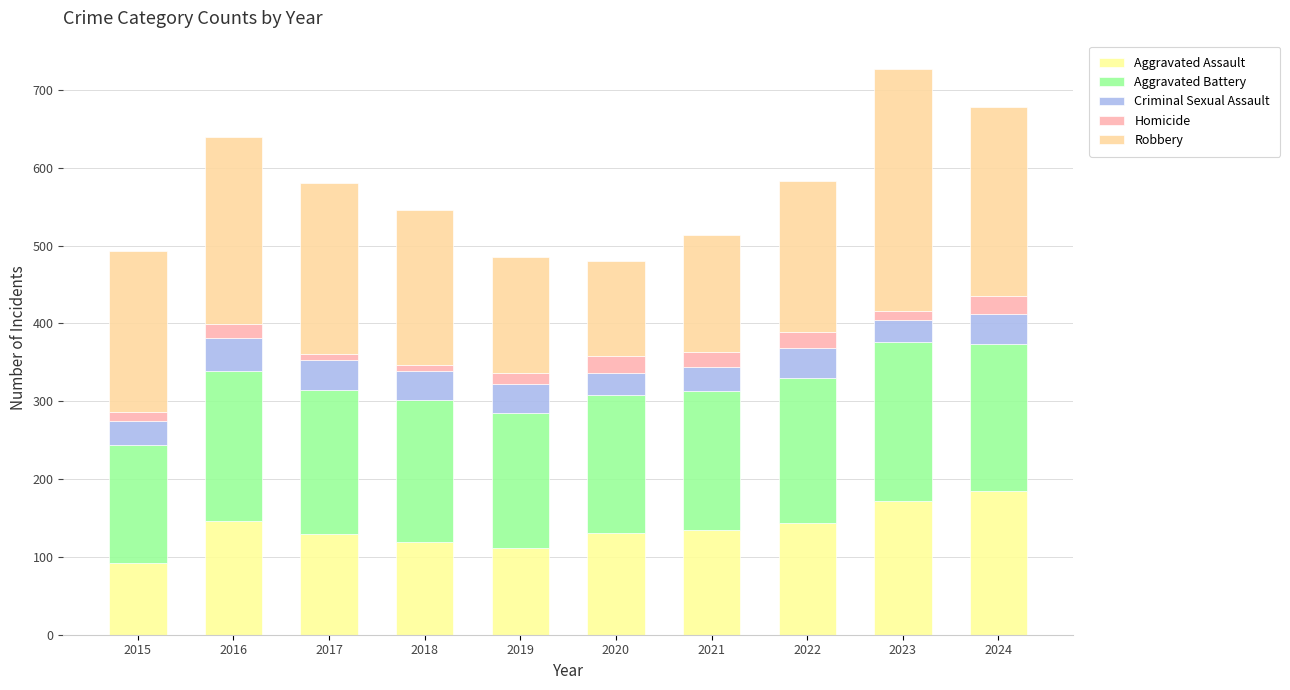

Between 2019 and 2015, which is larger?

2019